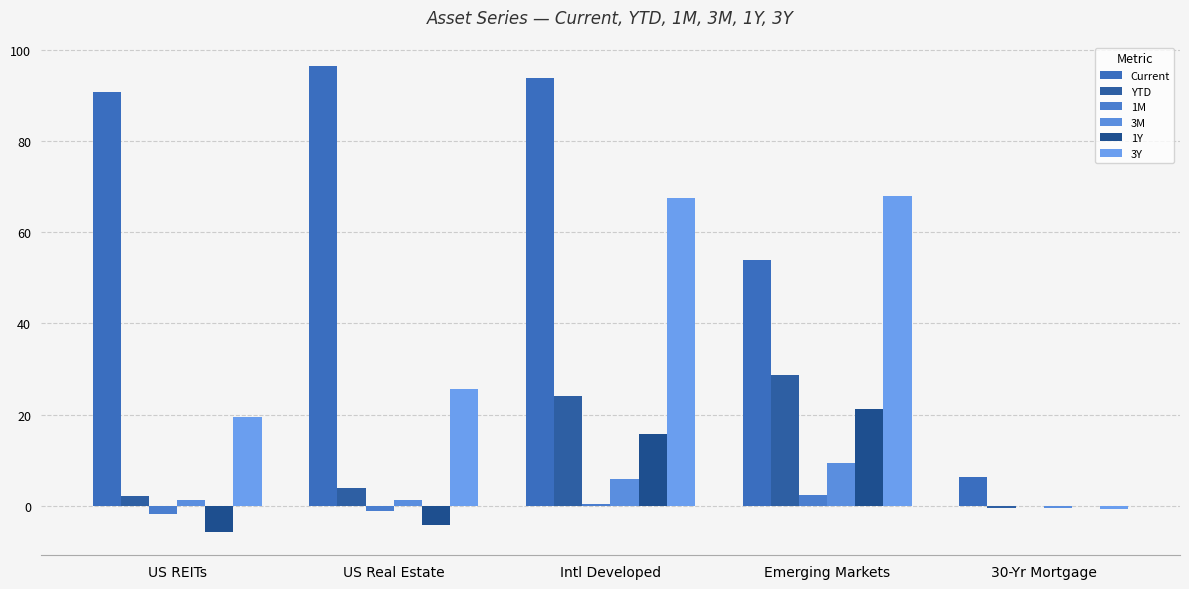

How many values in the Current series exceed 90?

3